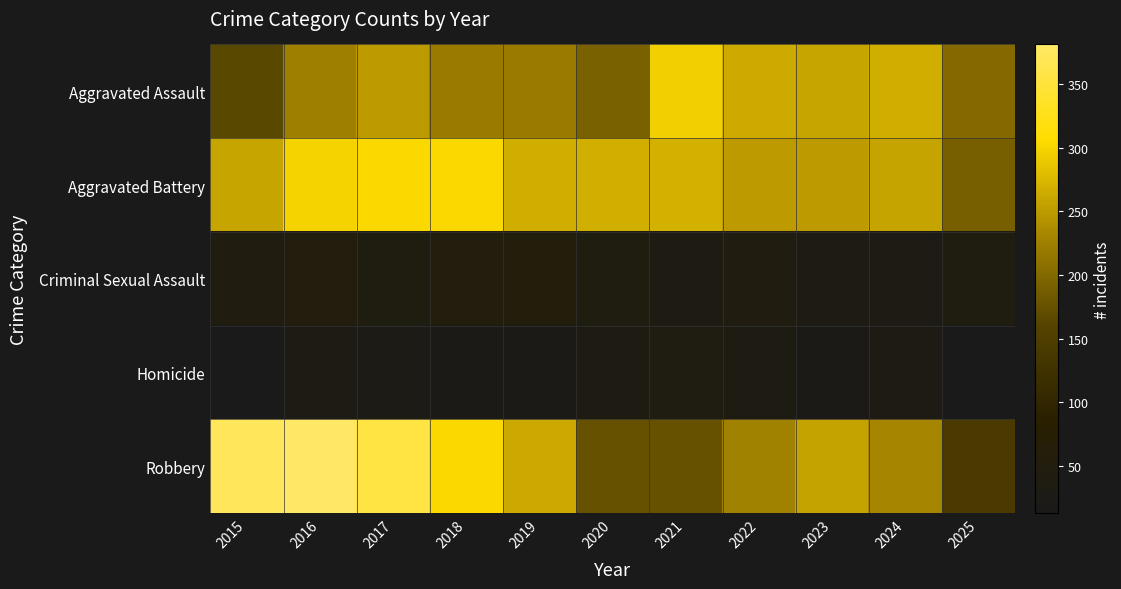

Which has a higher value, 2019 or 2022?

2022